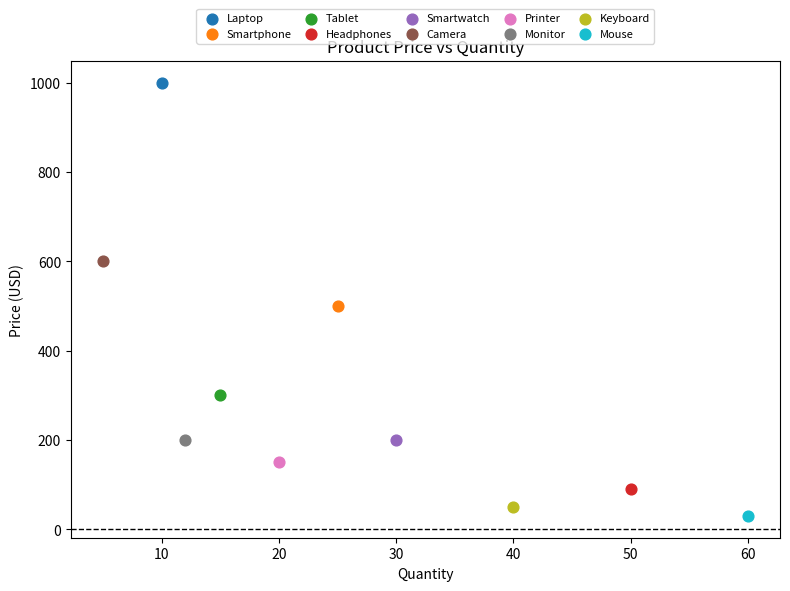

What are all the series names shown in the legend?

Laptop, Smartphone, Tablet, Headphones, Smartwatch, Camera, Printer, Monitor, Keyboard, Mouse